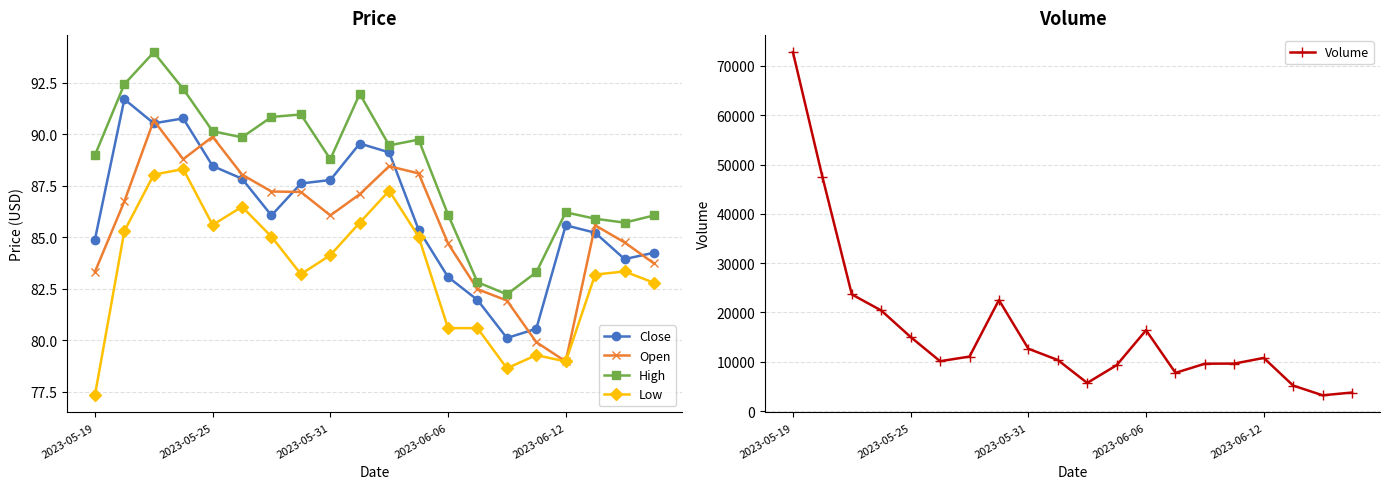

Where is High nearest to the value 88?

2023-05-31